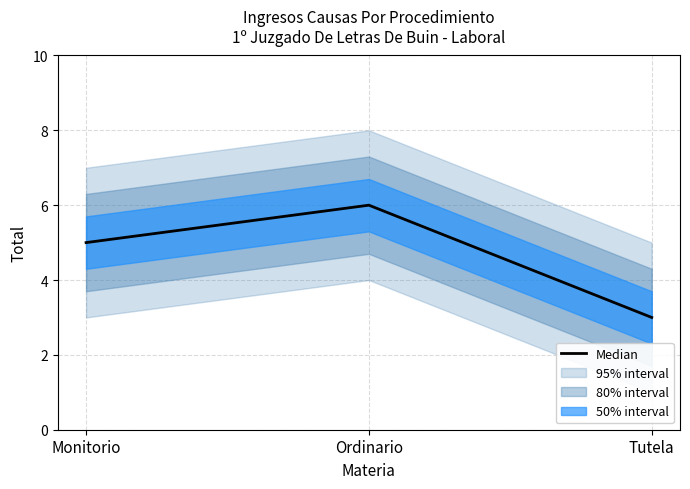

Rank the categories by value from lowest to highest.

Tutela, Monitorio, Ordinario